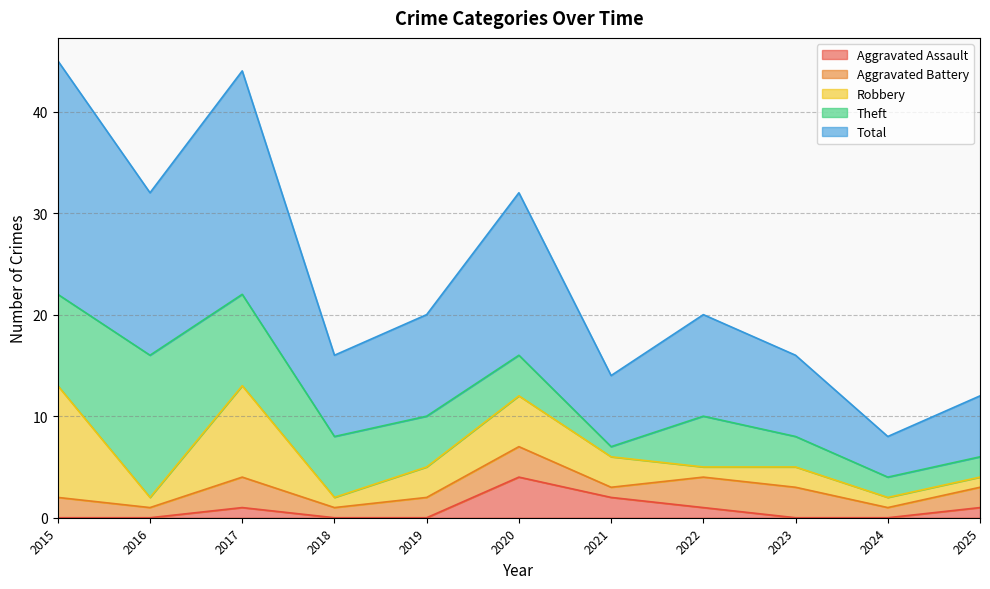

True or false: Aggravated Battery has a value of 1 at 2023.

False